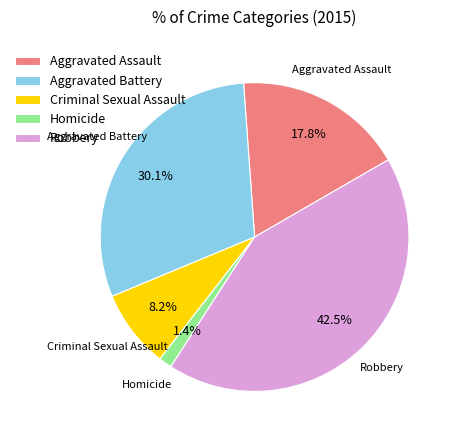

Count the number of slices in the pie.

5